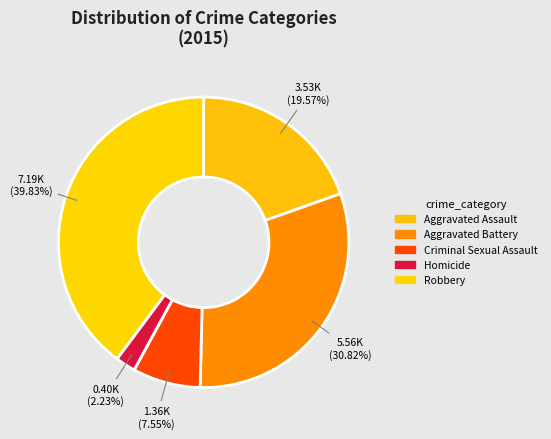

What percentage do Criminal Sexual Assault and Aggravated Assault together represent?

27.1%